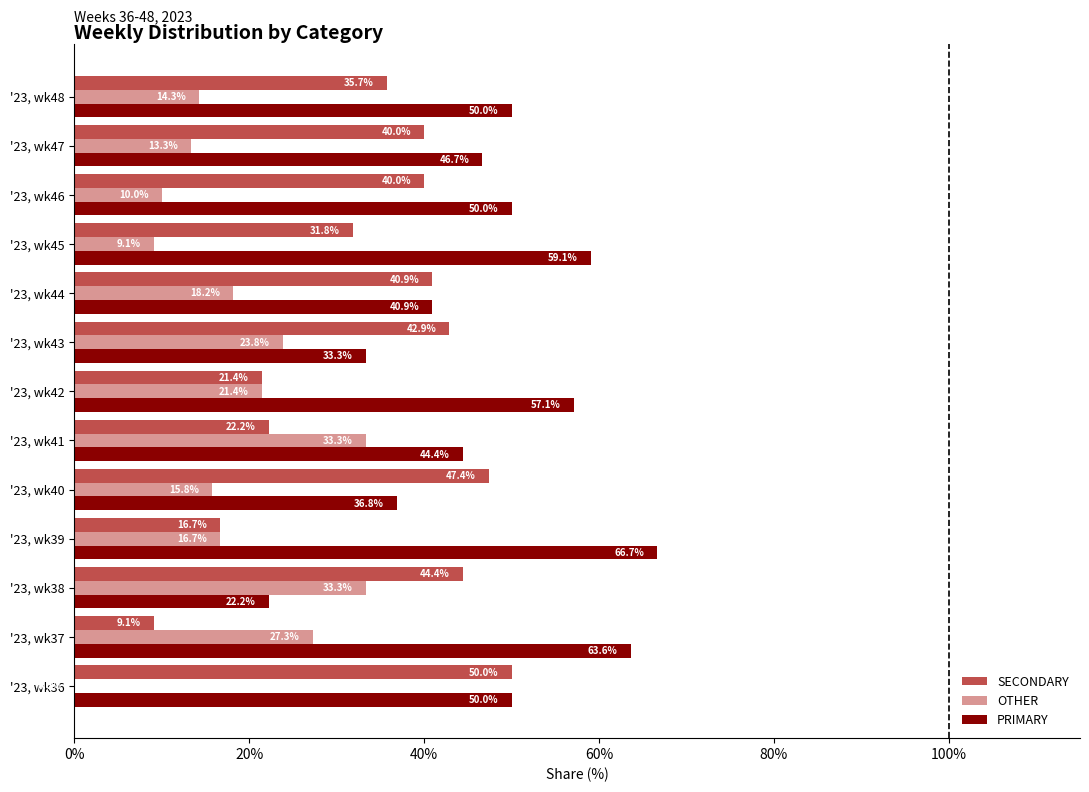

Read the OTHER value at '23, wk44.

18.2